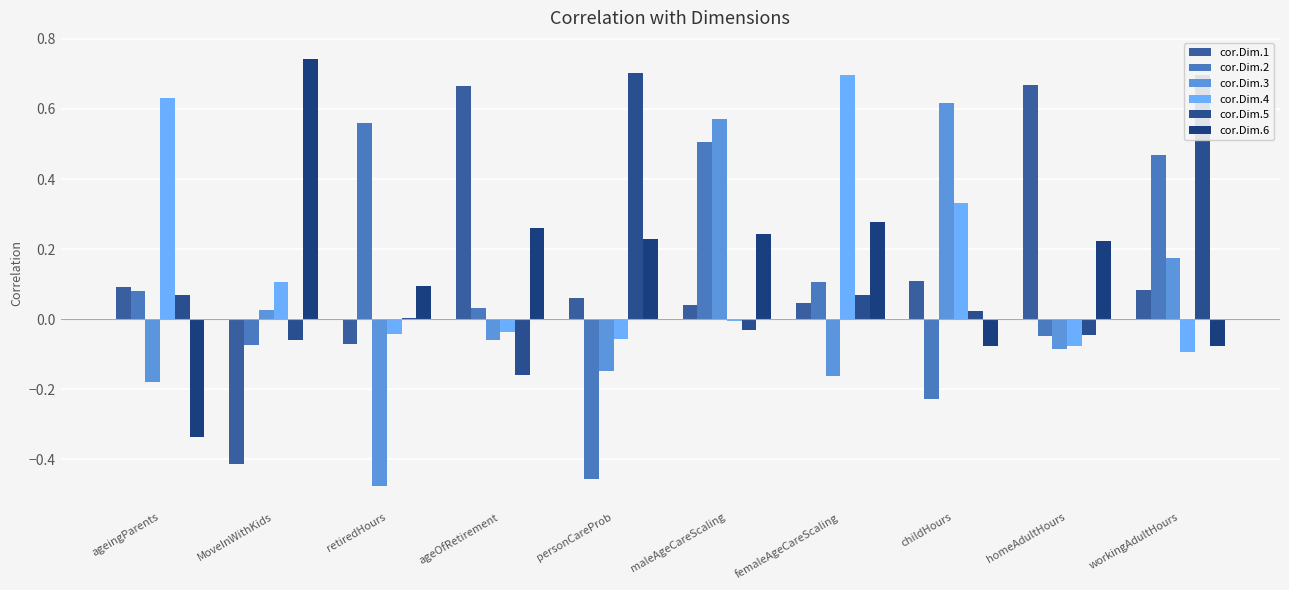

How many data points does each series have?

10